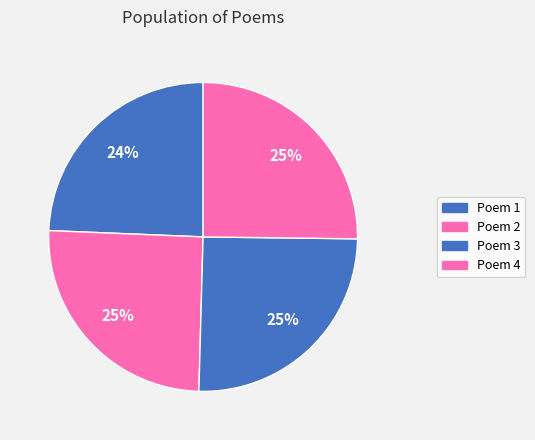

Does any single category account for the majority?

No